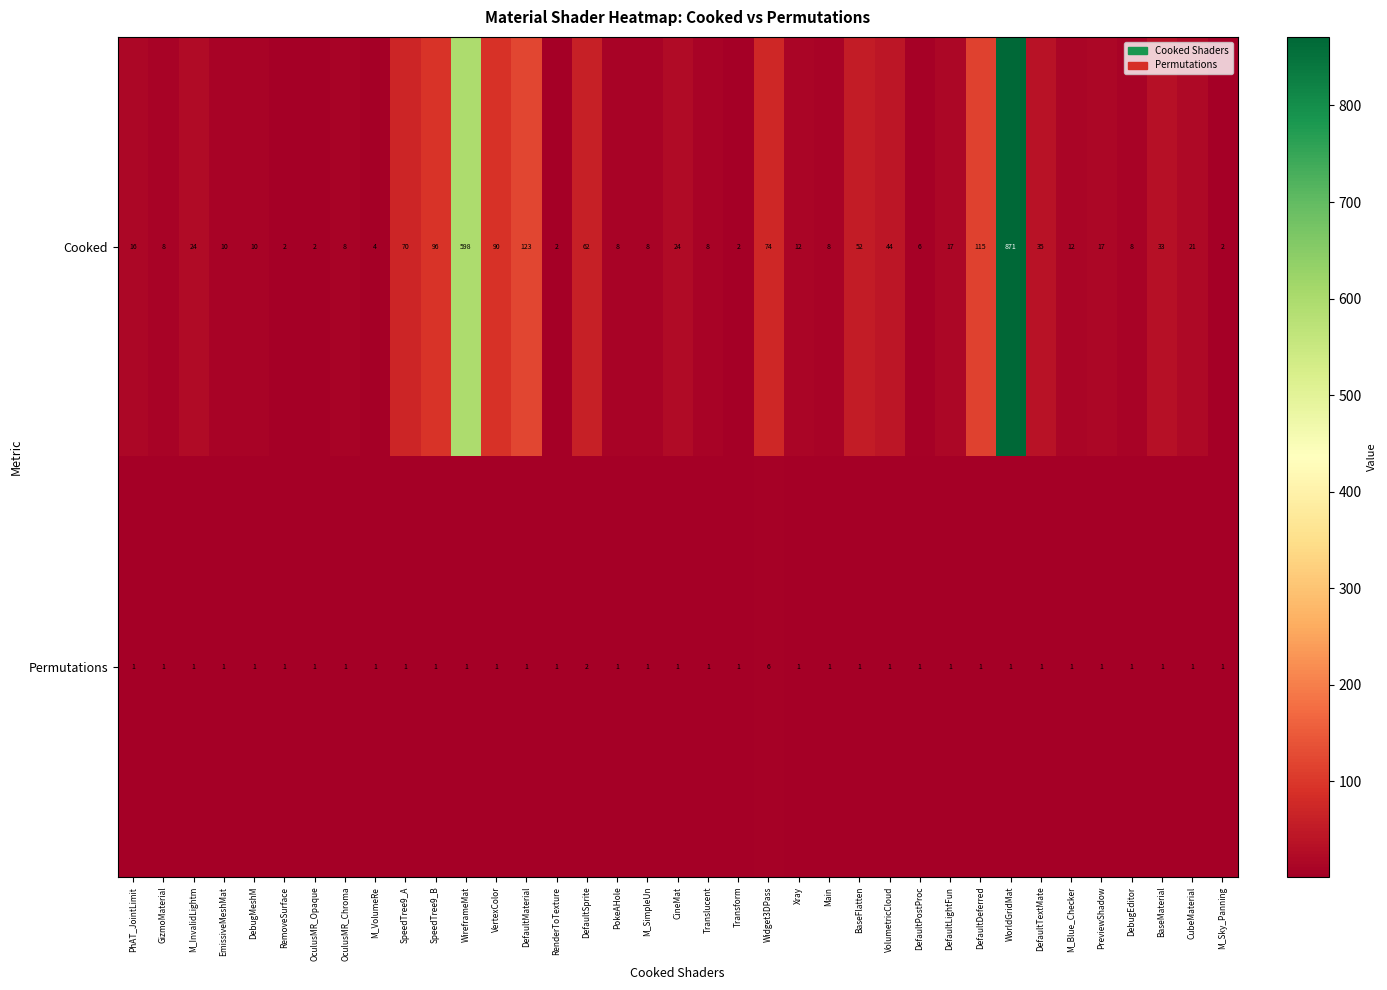

What is the average value of the Cooked series?

68